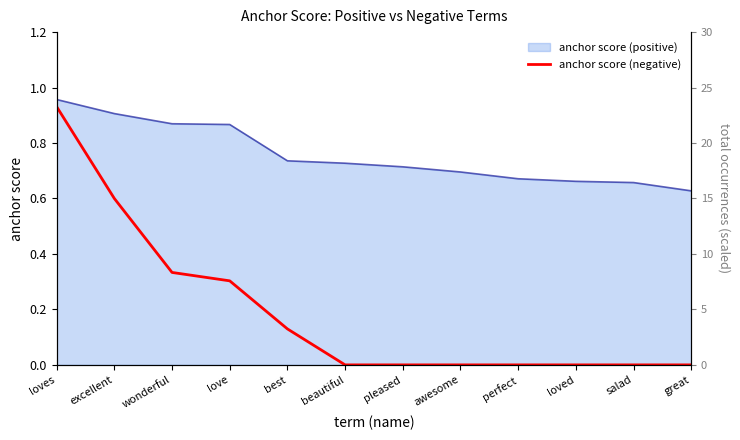

Does the chart have visible grid lines?

No